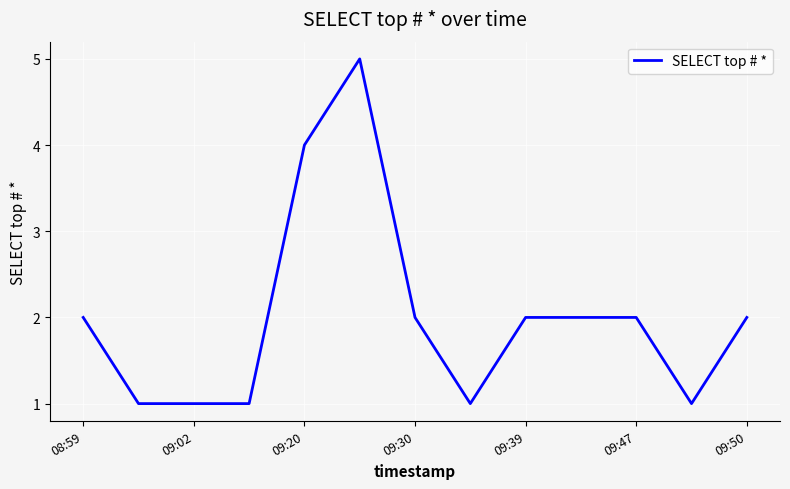

What is the difference between the maximum and minimum values?

4